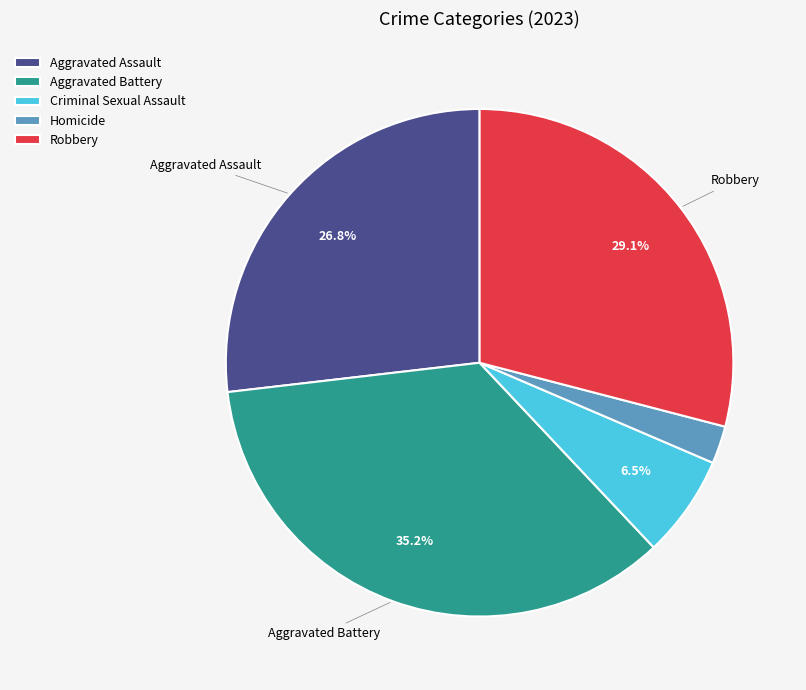

Which slice is the smallest?

Homicide